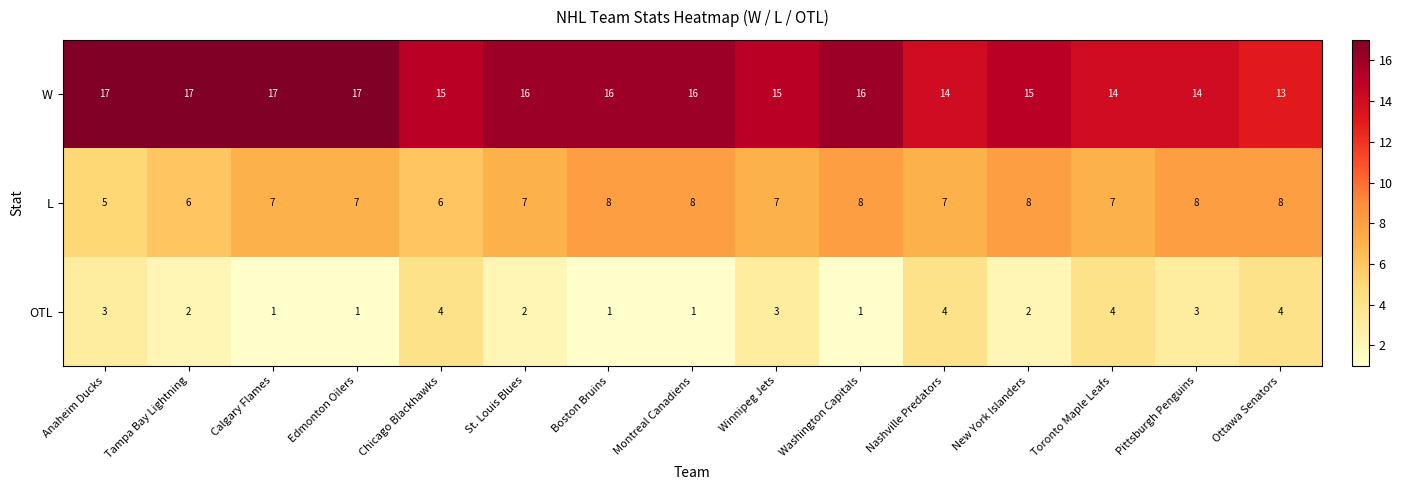

Which series has the largest total across all categories?

W